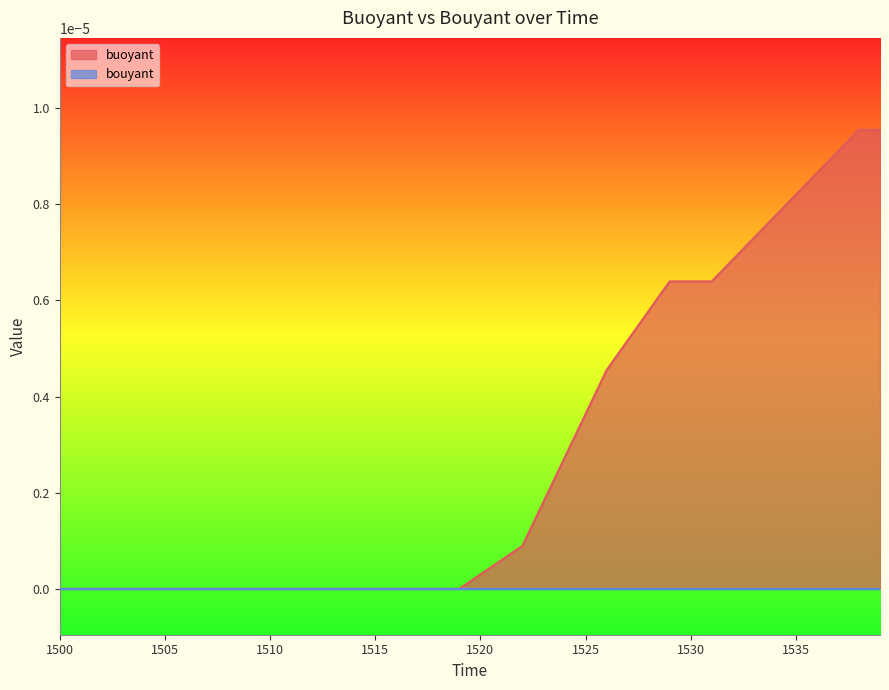

List the labels in order of value, smallest first.

1500, 1501, 1502, 1503, 1504, 1505, 1506, 1507, 1508, 1509, 1510, 1511, 1512, 1513, 1514, 1515, 1516, 1517, 1518, 1519, 1520, 1521, 1522, 1523, 1524, 1525, 1526, 1527, 1528, 1529, 1530, 1531, 1532, 1533, 1534, 1535, 1536, 1537, 1538, 1539